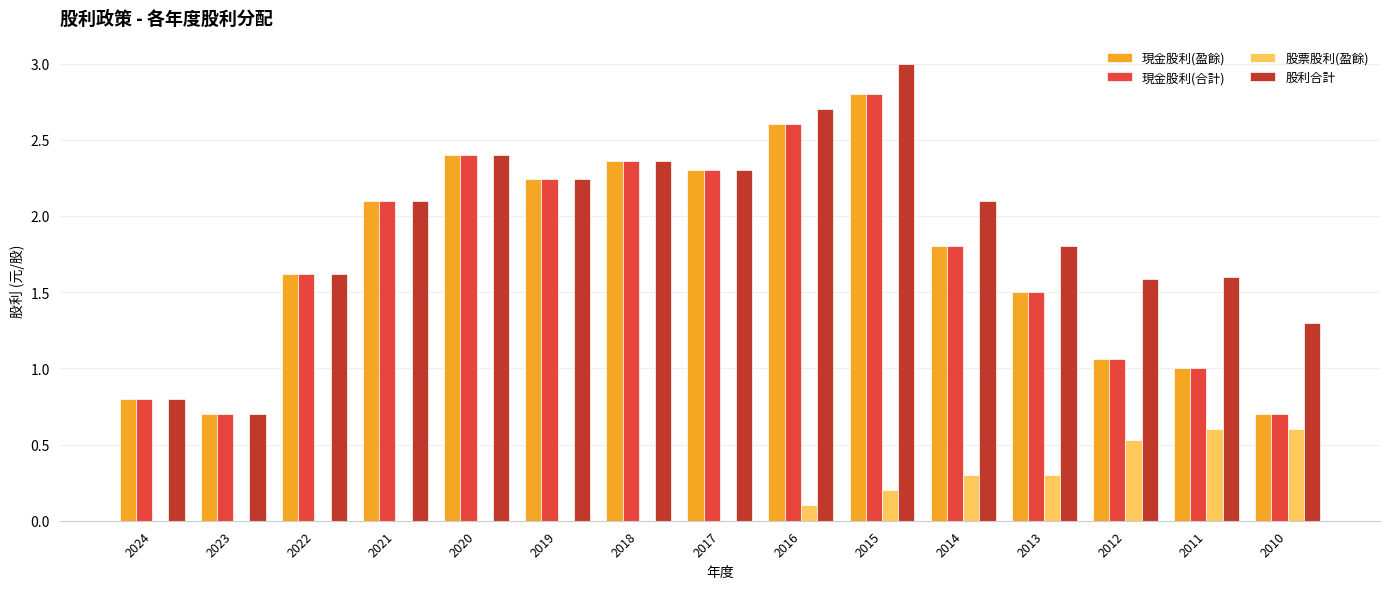

Which series has the largest total across all categories?

股利合計